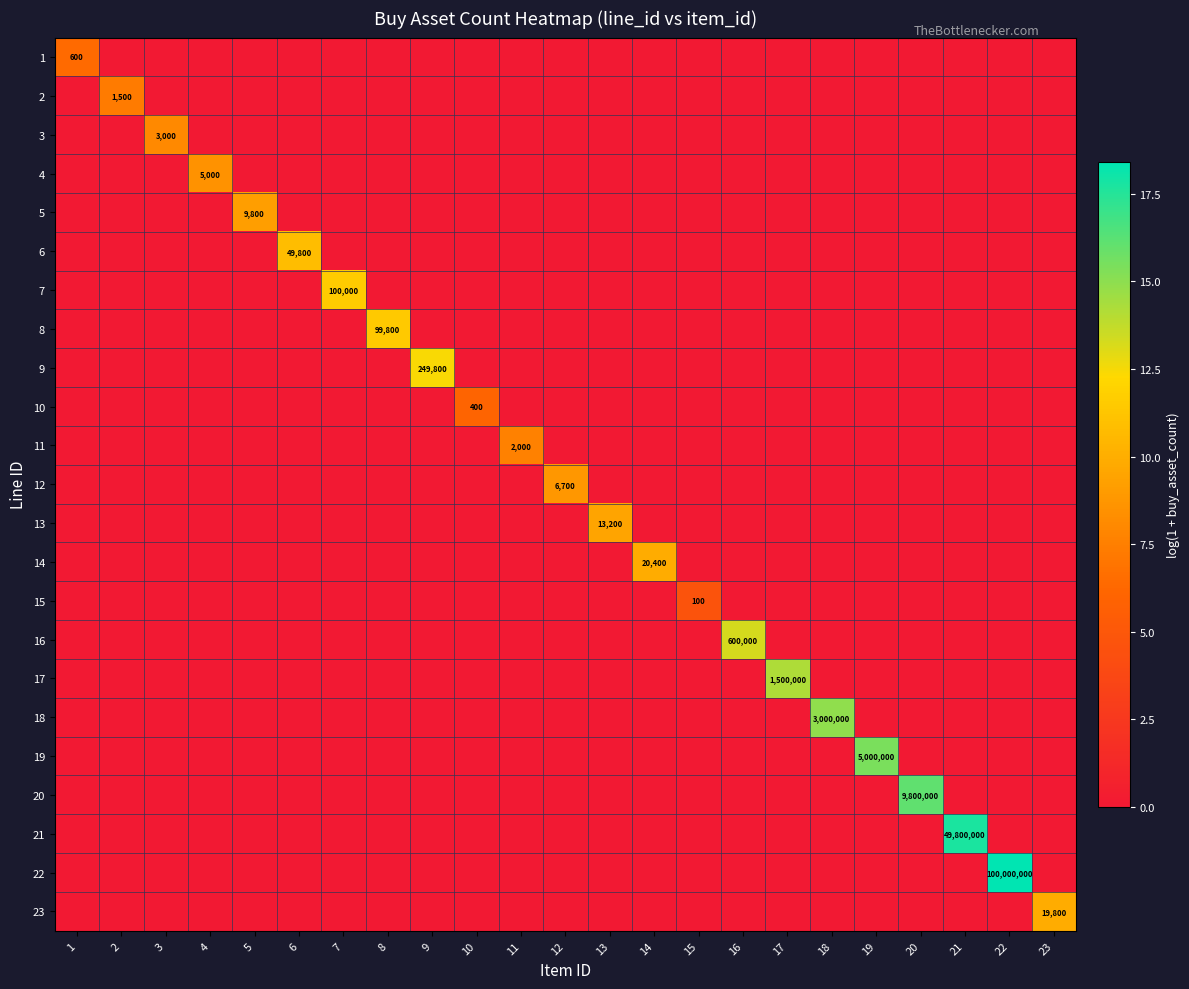

The 8 series shows 0.0 at 22. True or false?

True